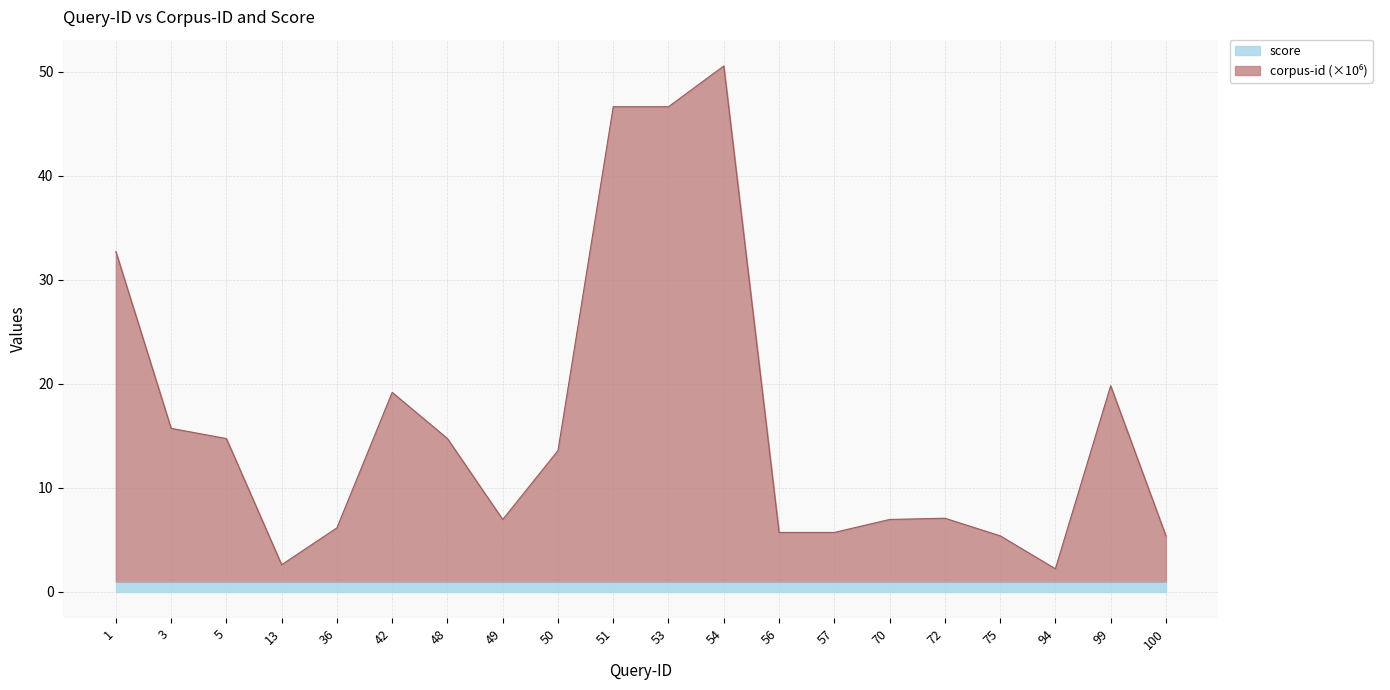

Which has a higher value, 50 or 5?

5